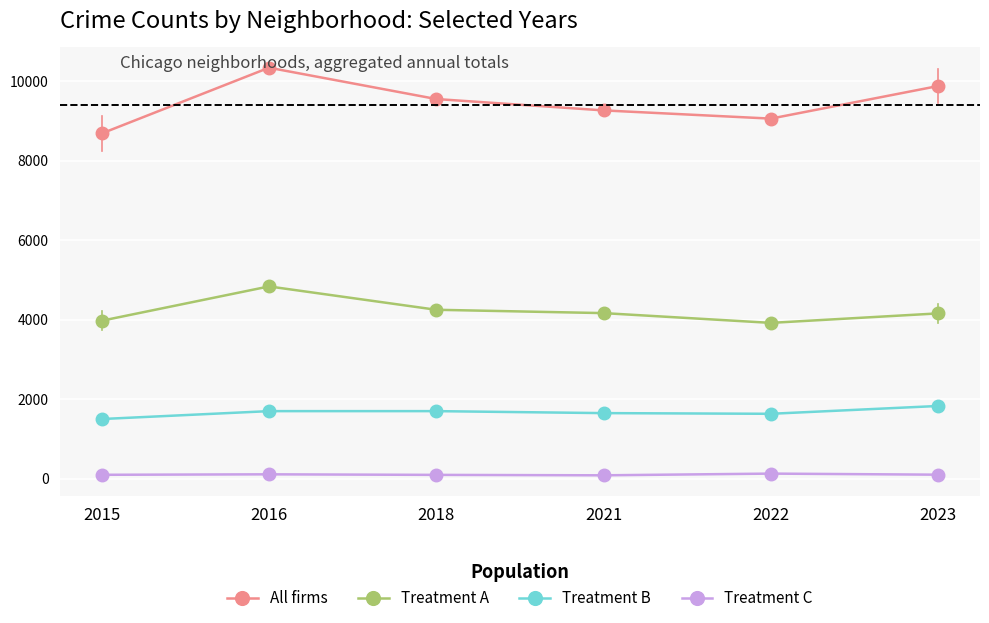

Which category has the highest value across all series?

2016